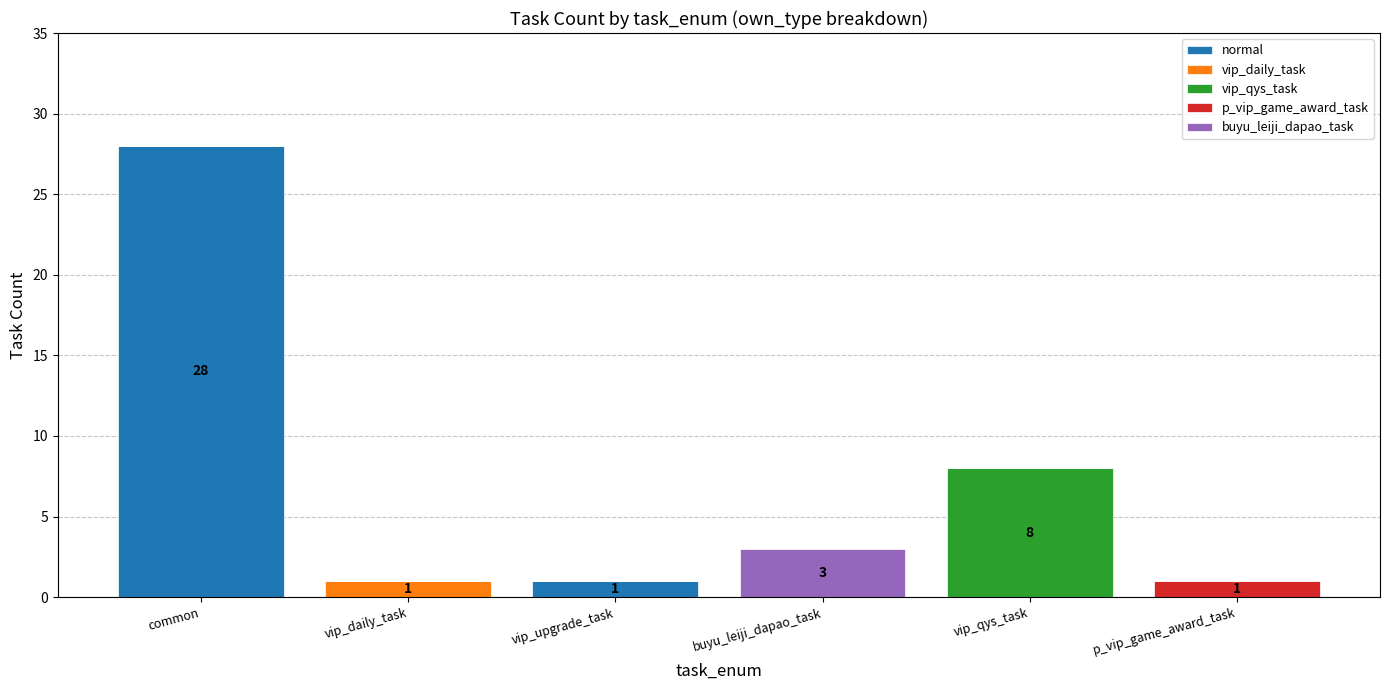

The value of normal at common is 28. True or false?

True